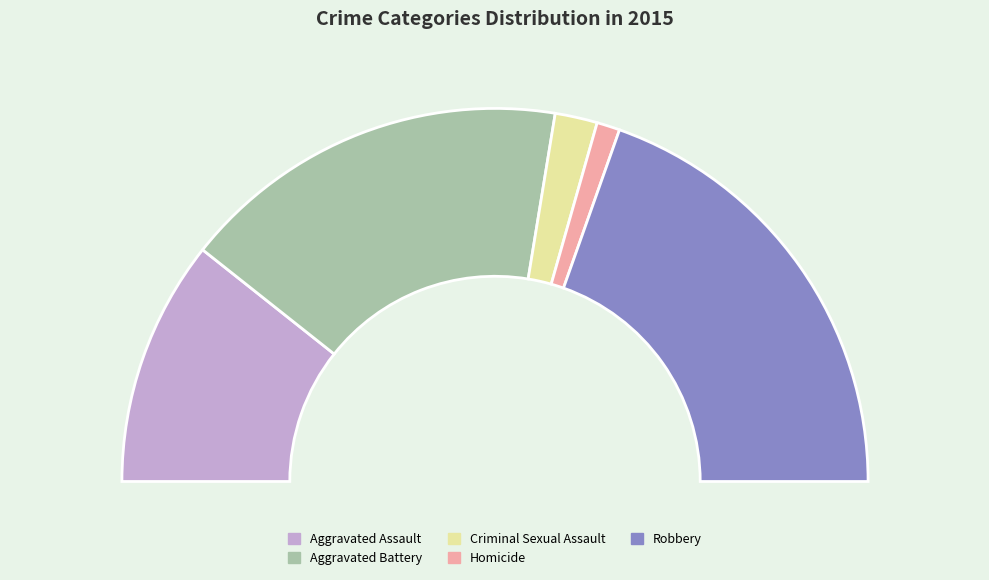

To the nearest percent, what is the average slice percentage?

20%